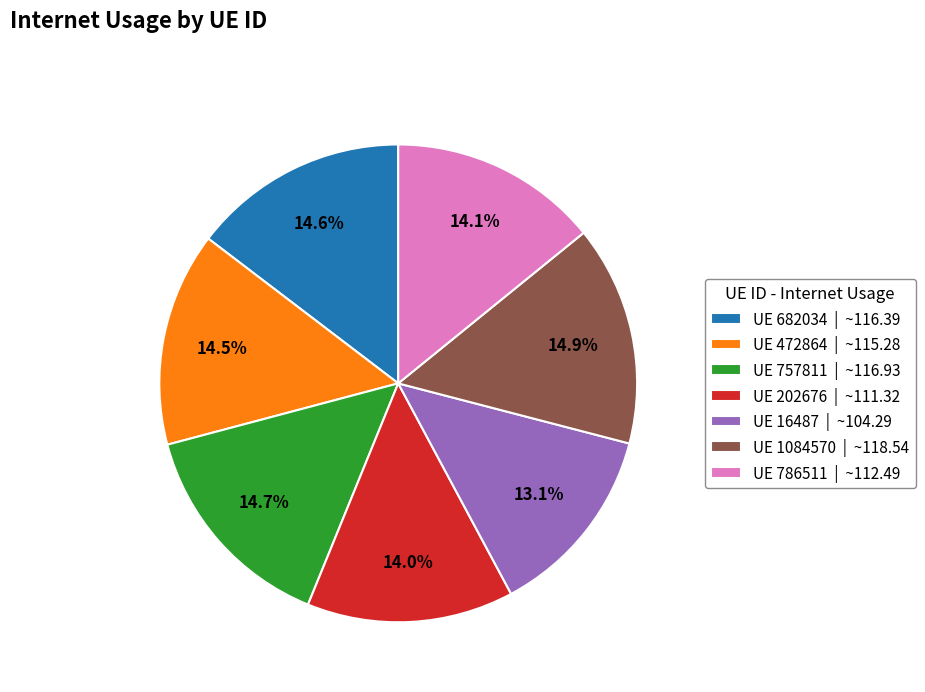

How much of the chart is everything except UE 786511 | ~112.49?

85.9%